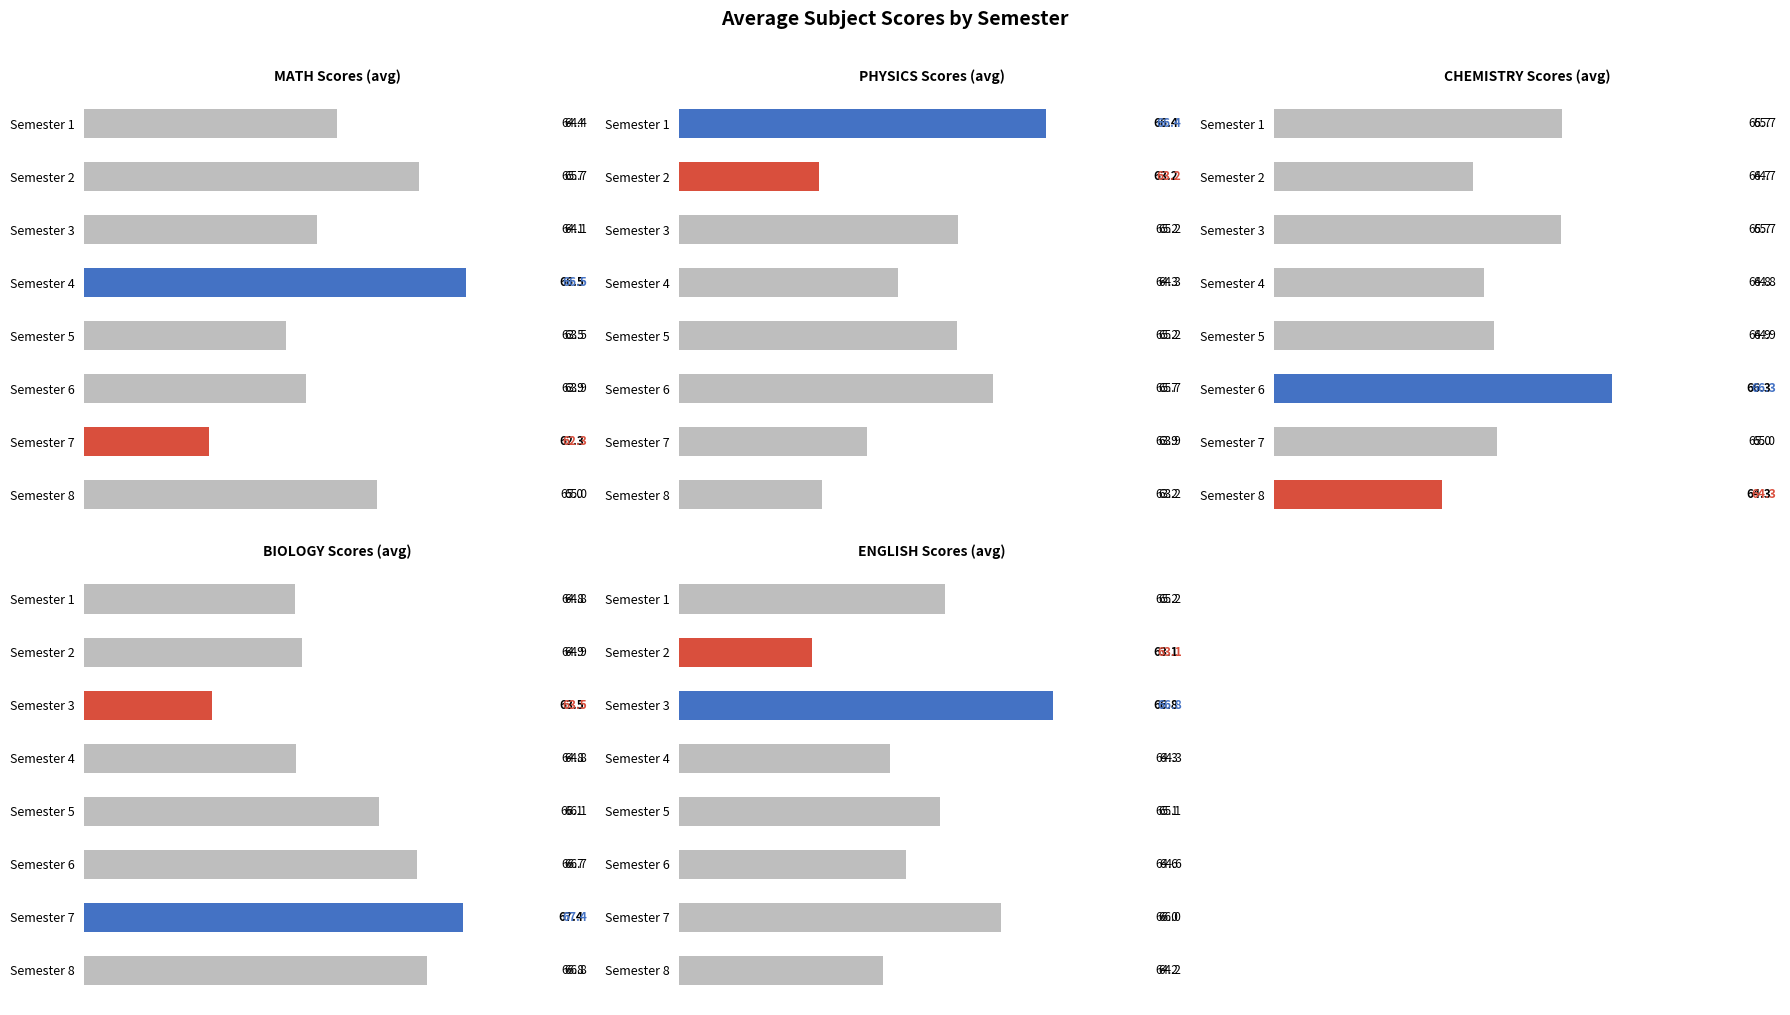

The English series shows 63.1 at Semester 2. True or false?

True